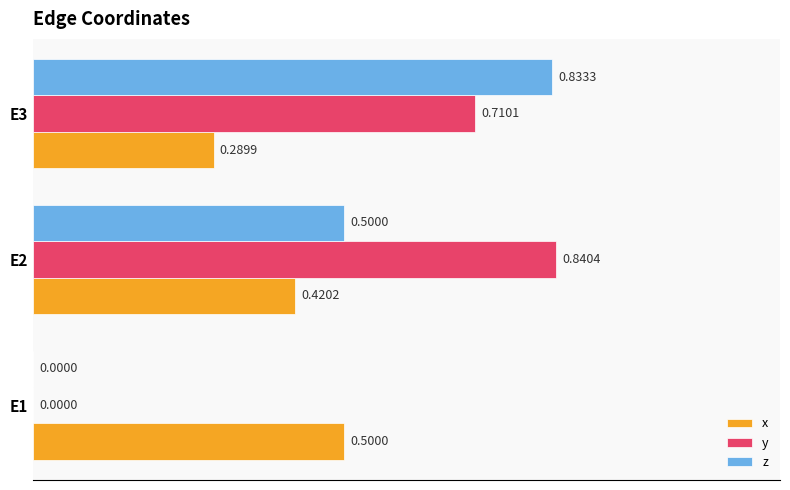

How many y values are between 0 and 1?

3